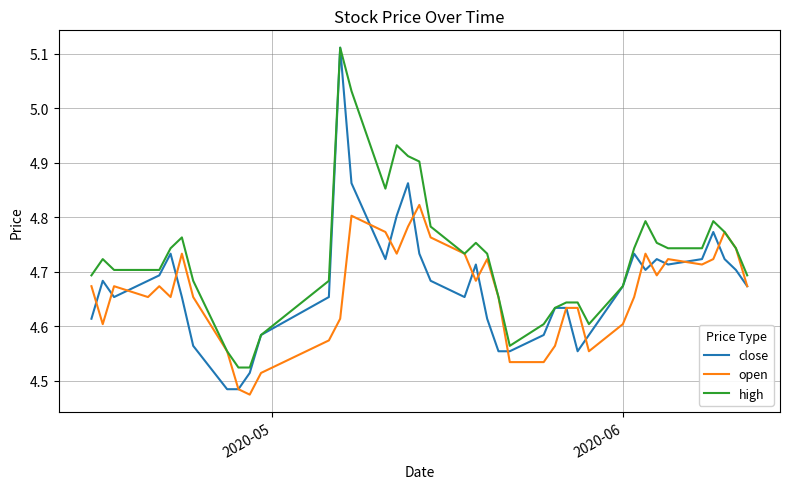

Which series has the largest total across all categories?

high